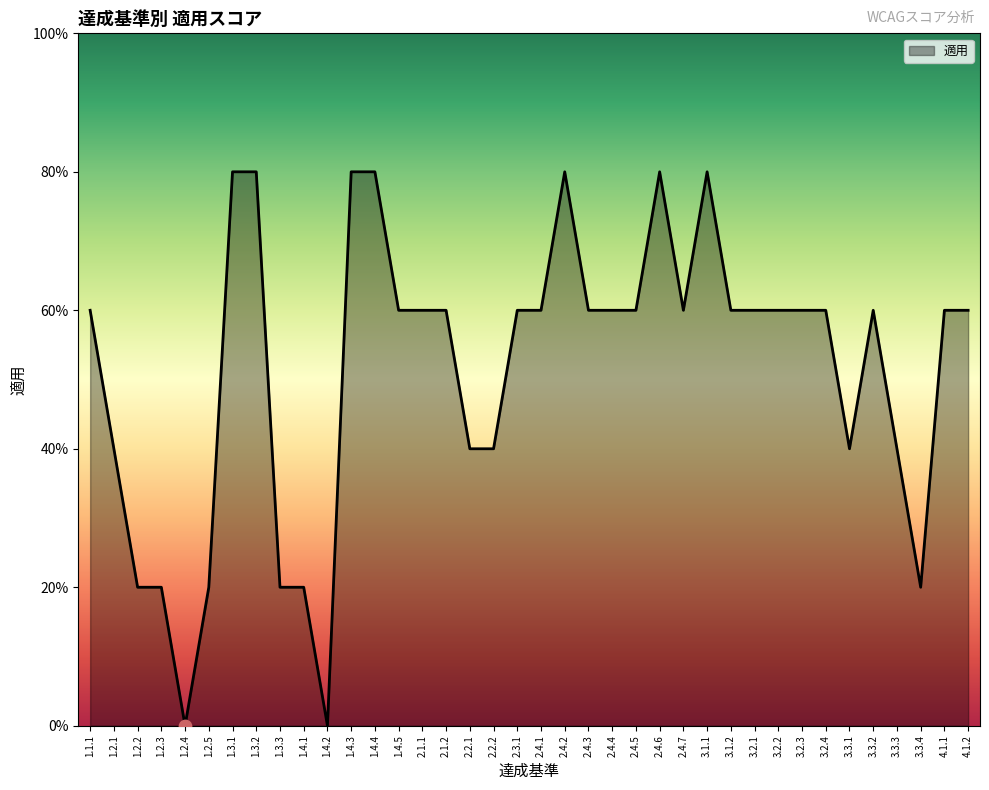

Which has a higher value, 1.3.3 or 1.3.1?

1.3.1